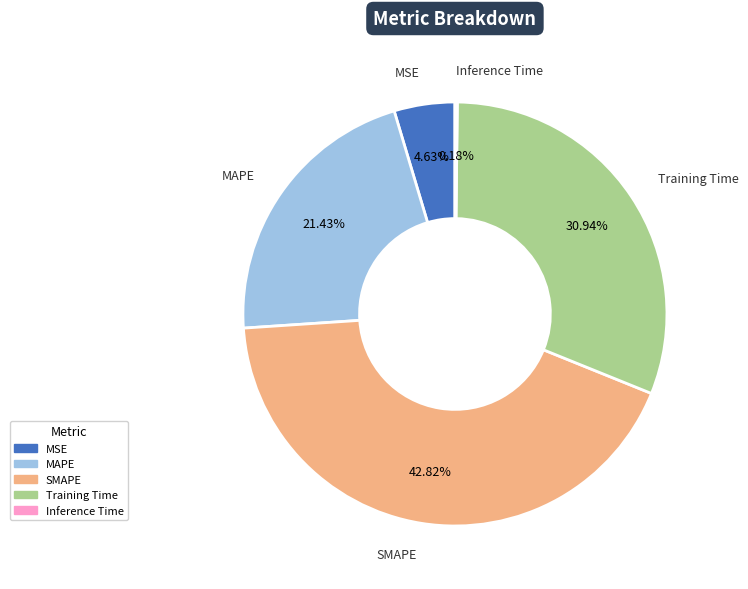

Combined, do SMAPE and MSE account for over 50%?

No